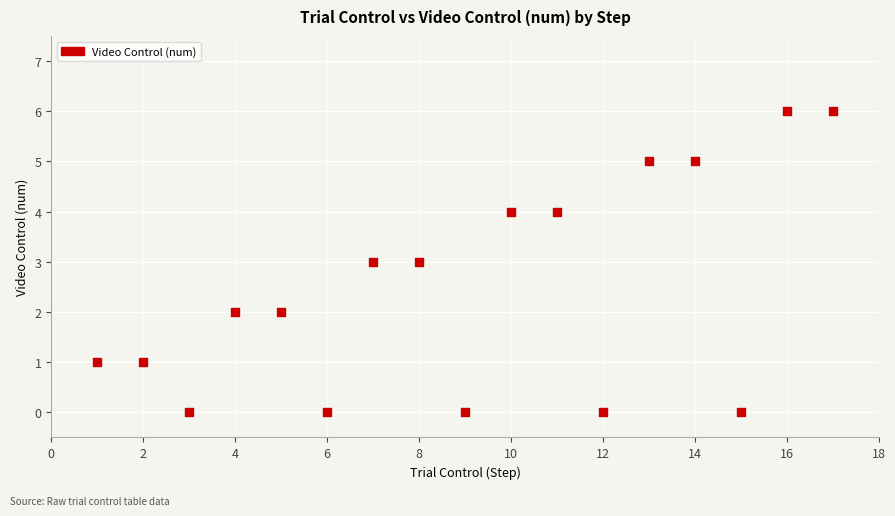

What is the range of Y values (max minus min)?

6